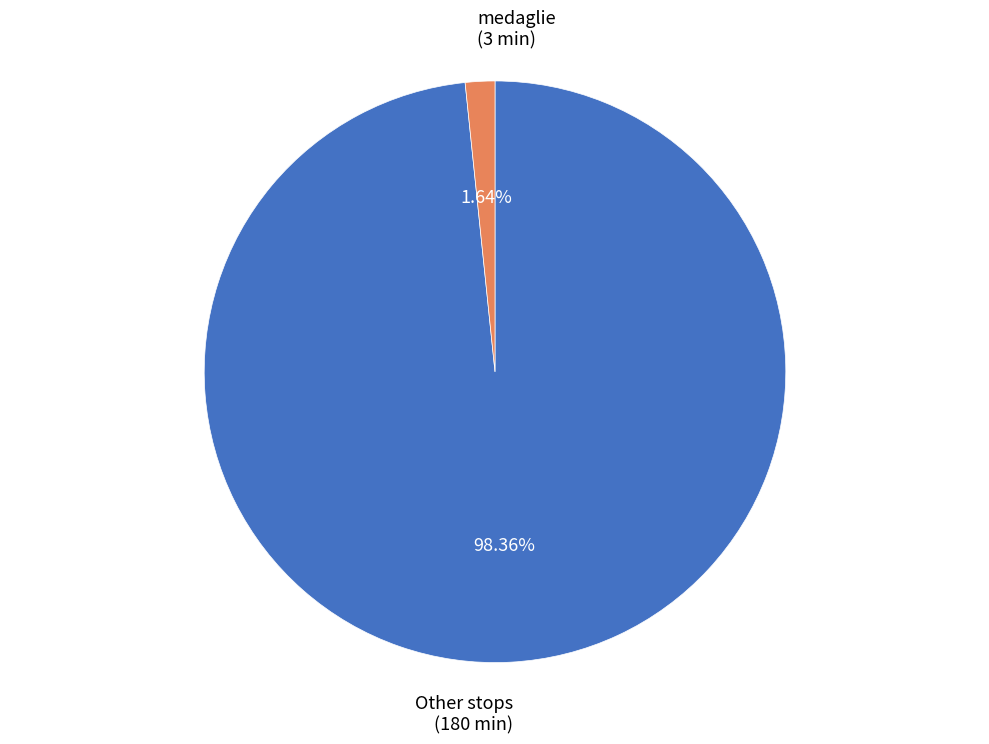

Which has a higher value, medaglie or Other stops?

Other stops